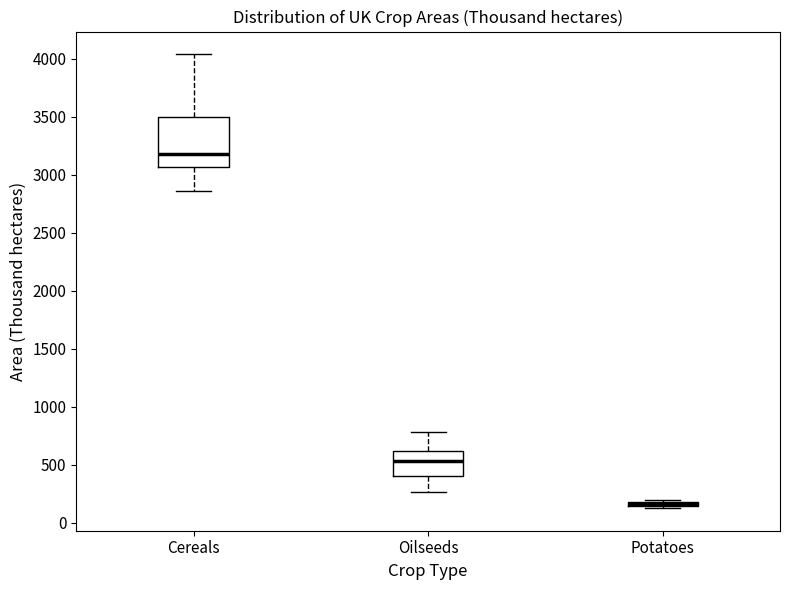

Which box is the tallest, from its lower edge to its upper edge?

Cereals